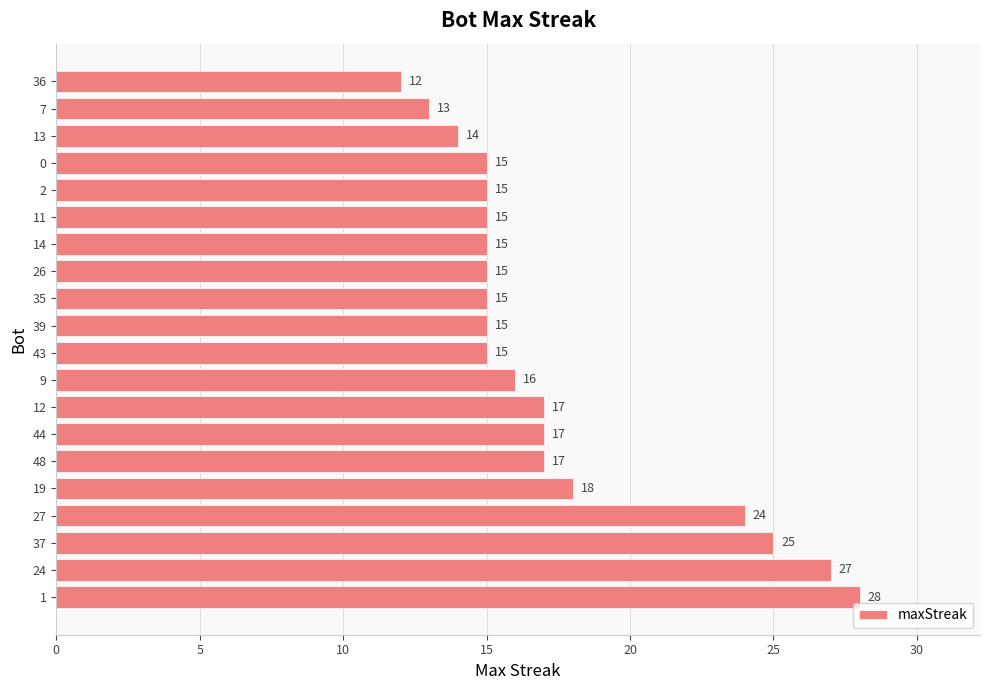

Does the chart contain any negative values?

No